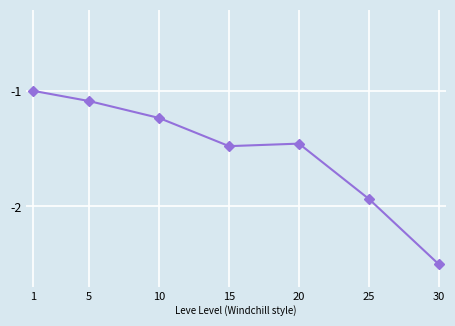

Is it true that the value at 20 is -1.5?

True